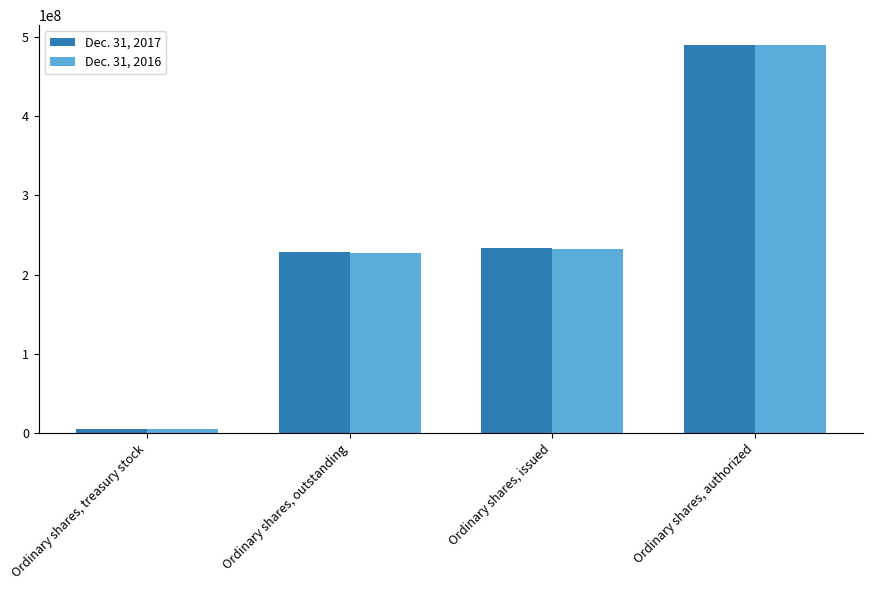

What is the total value across all series at Ordinary shares, outstanding?

455772538